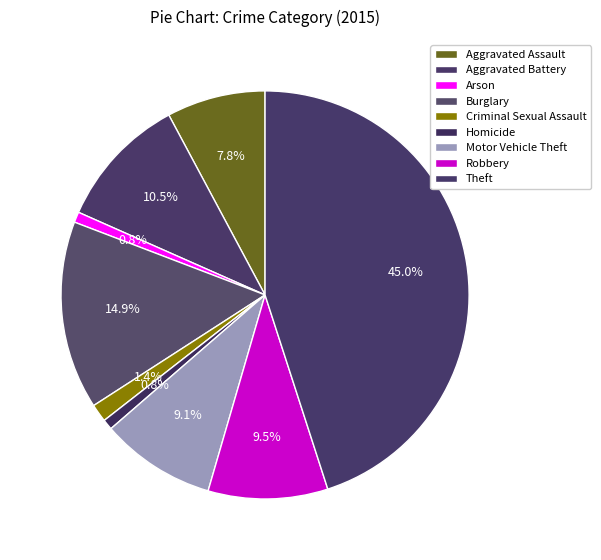

Count the number of slices in the pie.

9